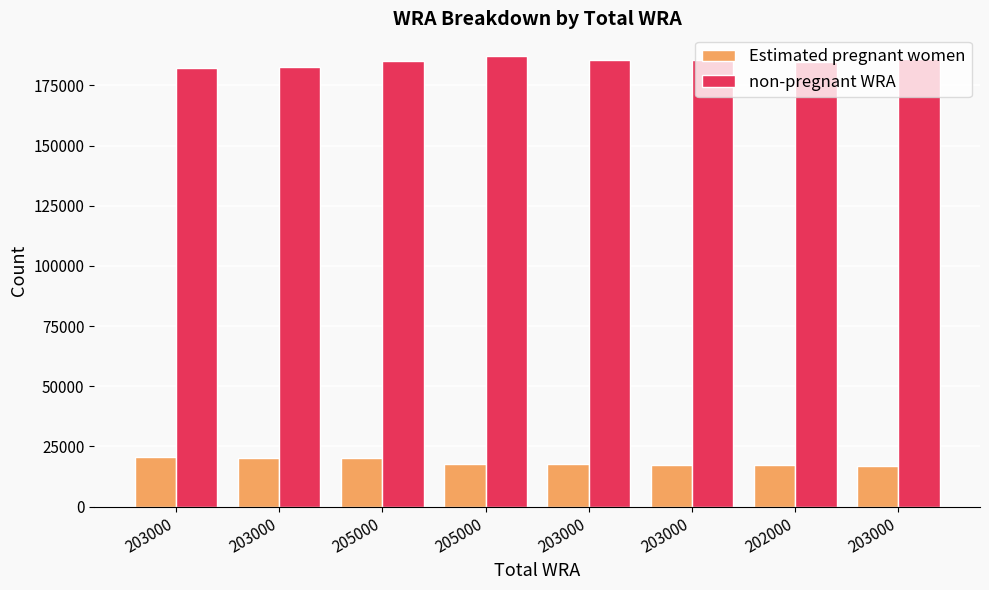

How many data points does each series have?

8